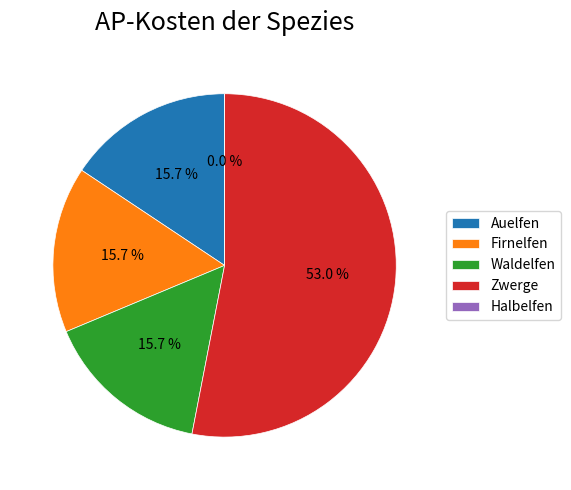

How many slices are in this pie chart?

5